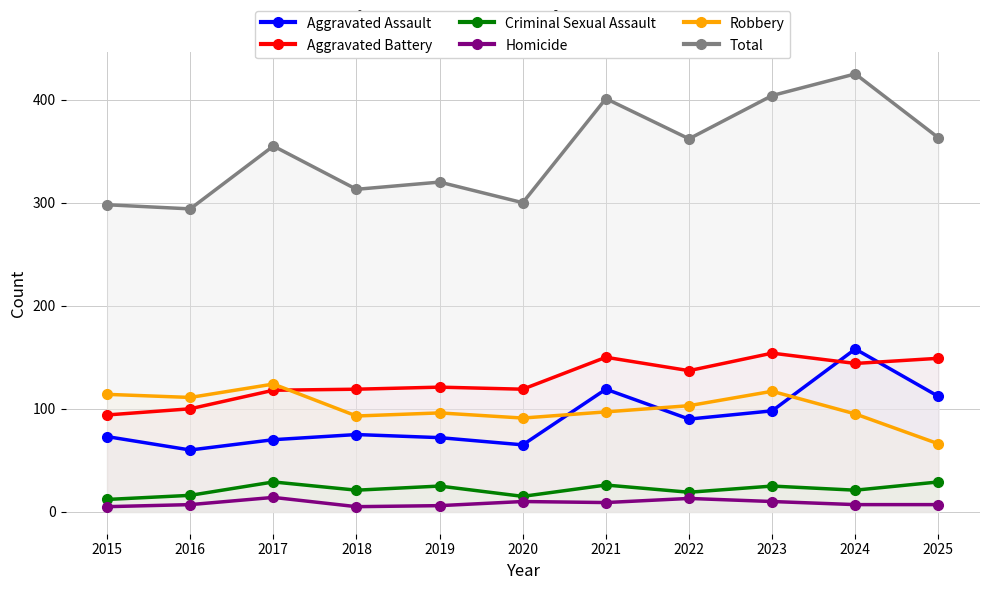

True or false: Aggravated Battery and Total intersect in this chart.

False